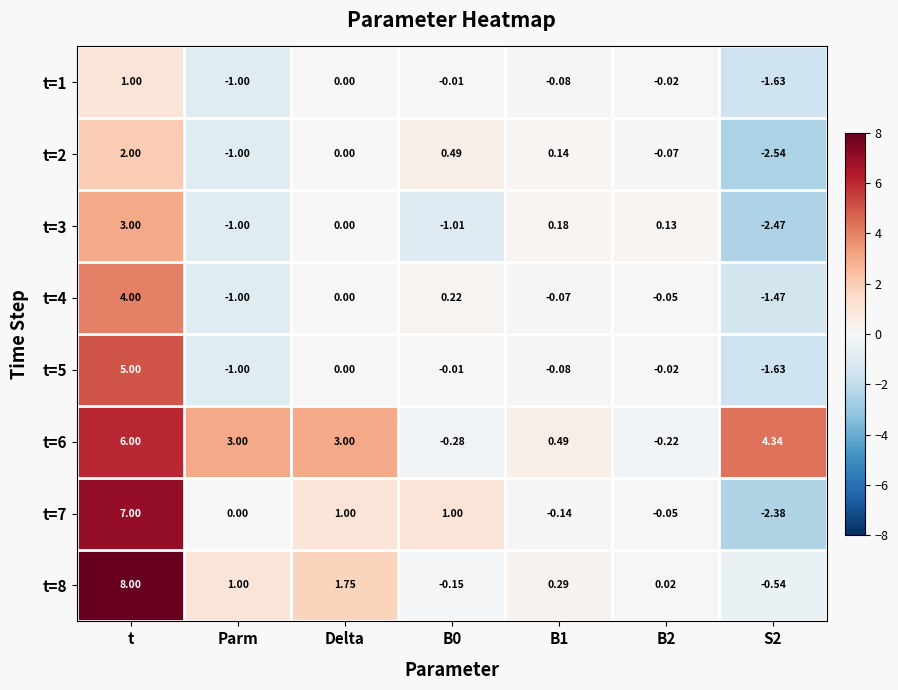

What is the maximum value shown in the chart?

8.0